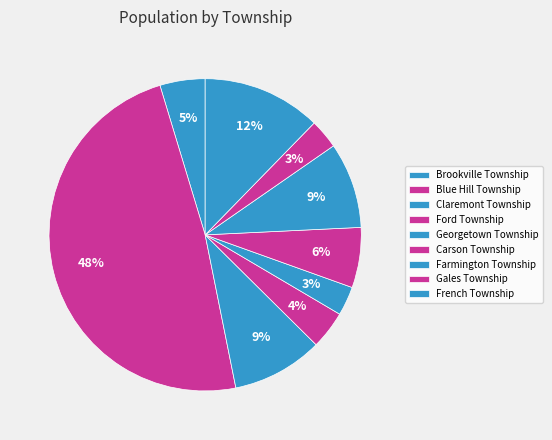

The Claremont Township slice represents 9% of the pie. True or false?

True